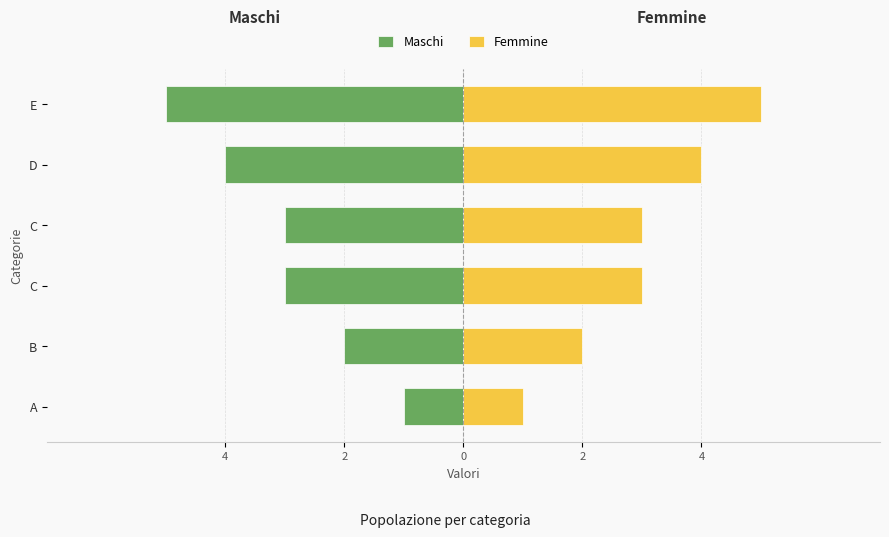

How many groups of bars are there?

6